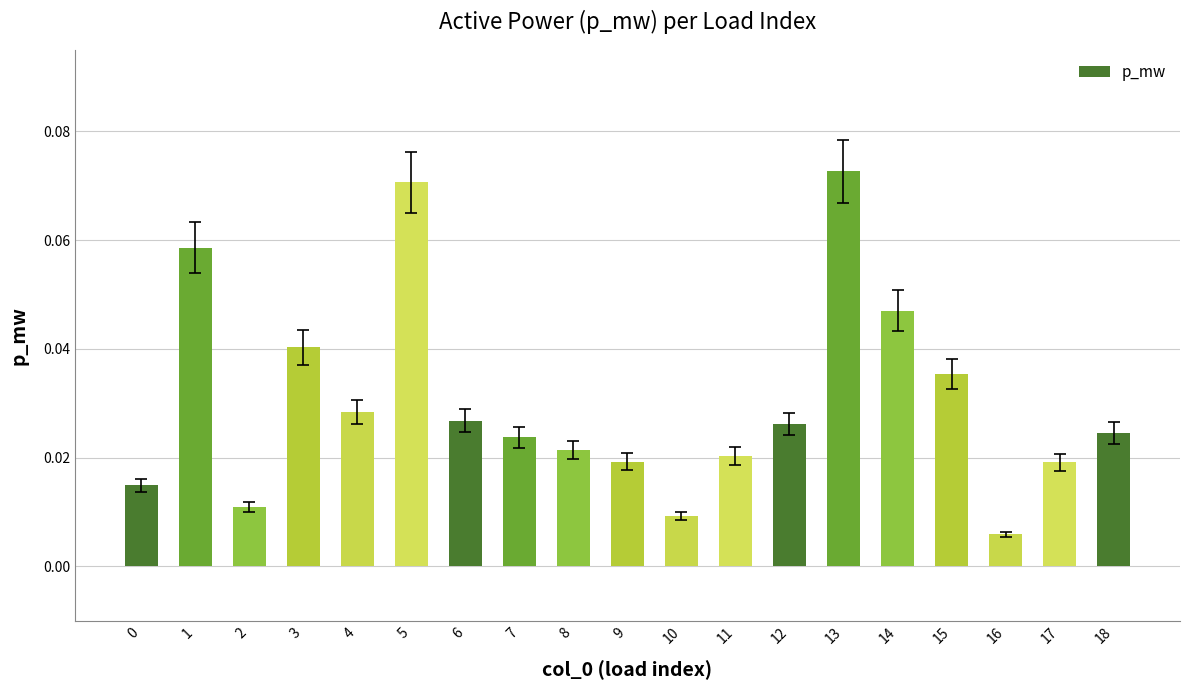

Which label corresponds to the largest value in the chart?

13